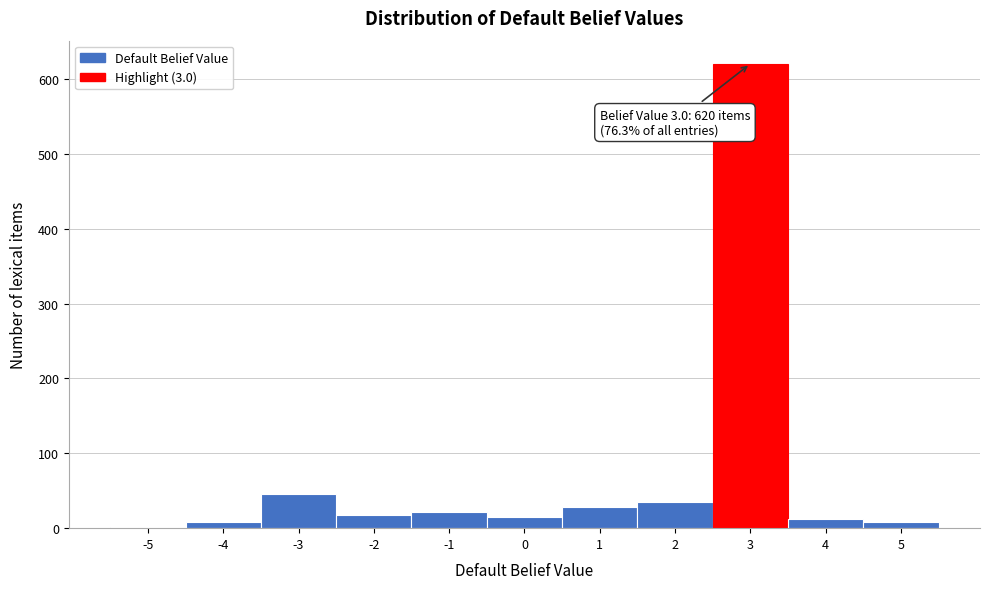

Over which range of the x-axis is the bar tallest?

2.5 to 3.5